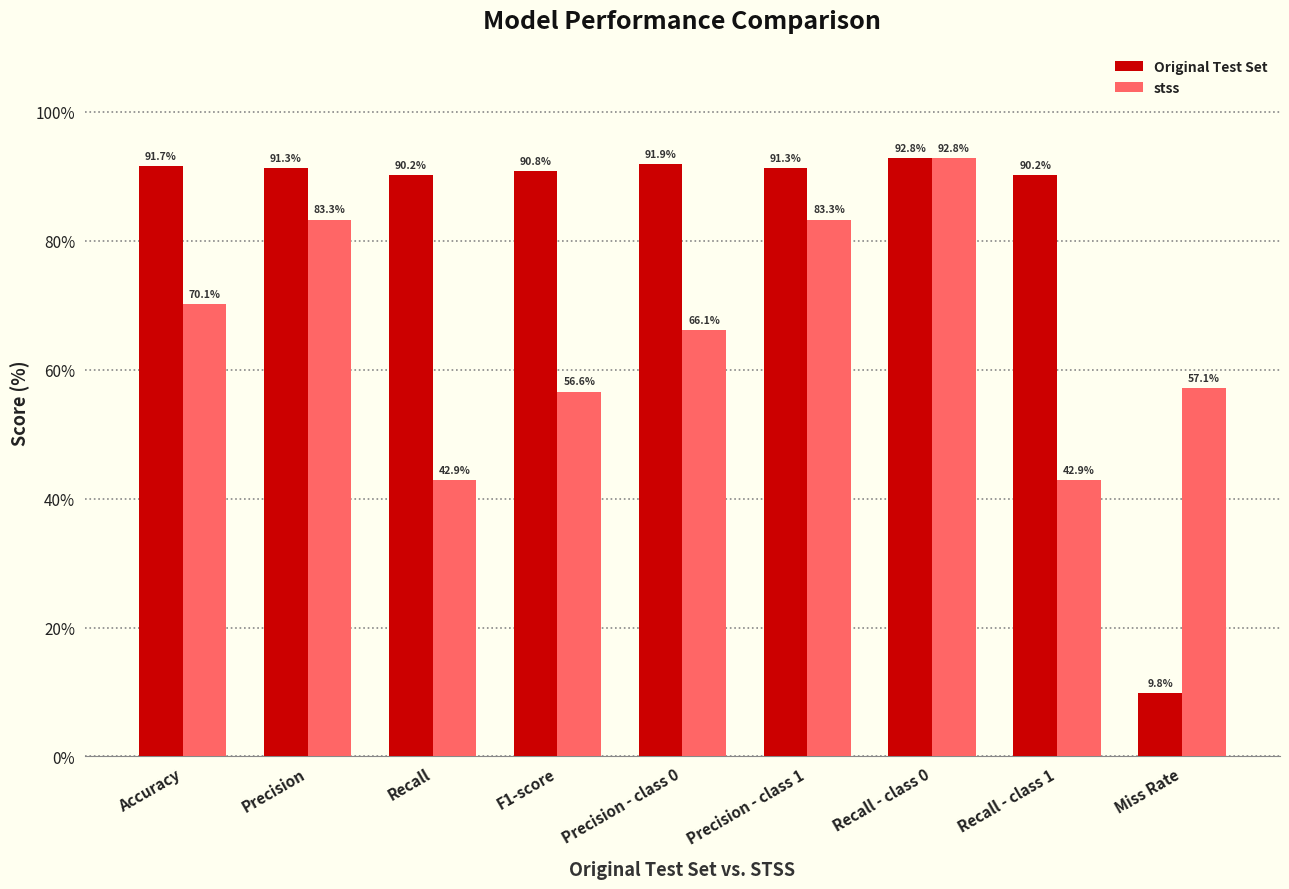

How many data points in stss are less than 66?

4